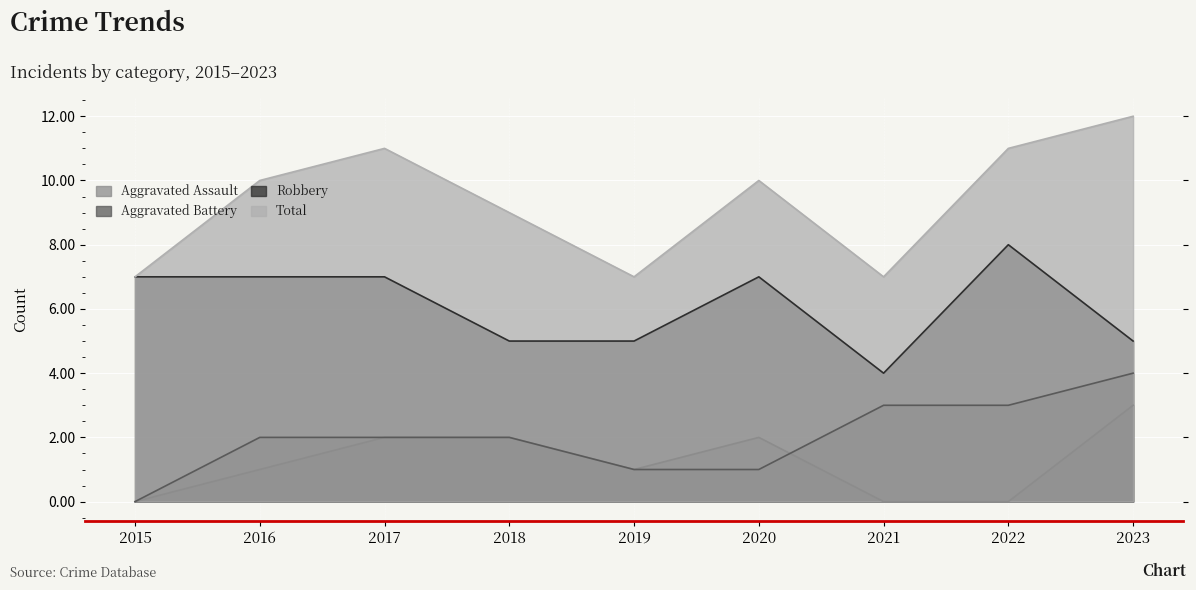

The value of Aggravated Assault at 2017 is 2. True or false?

True